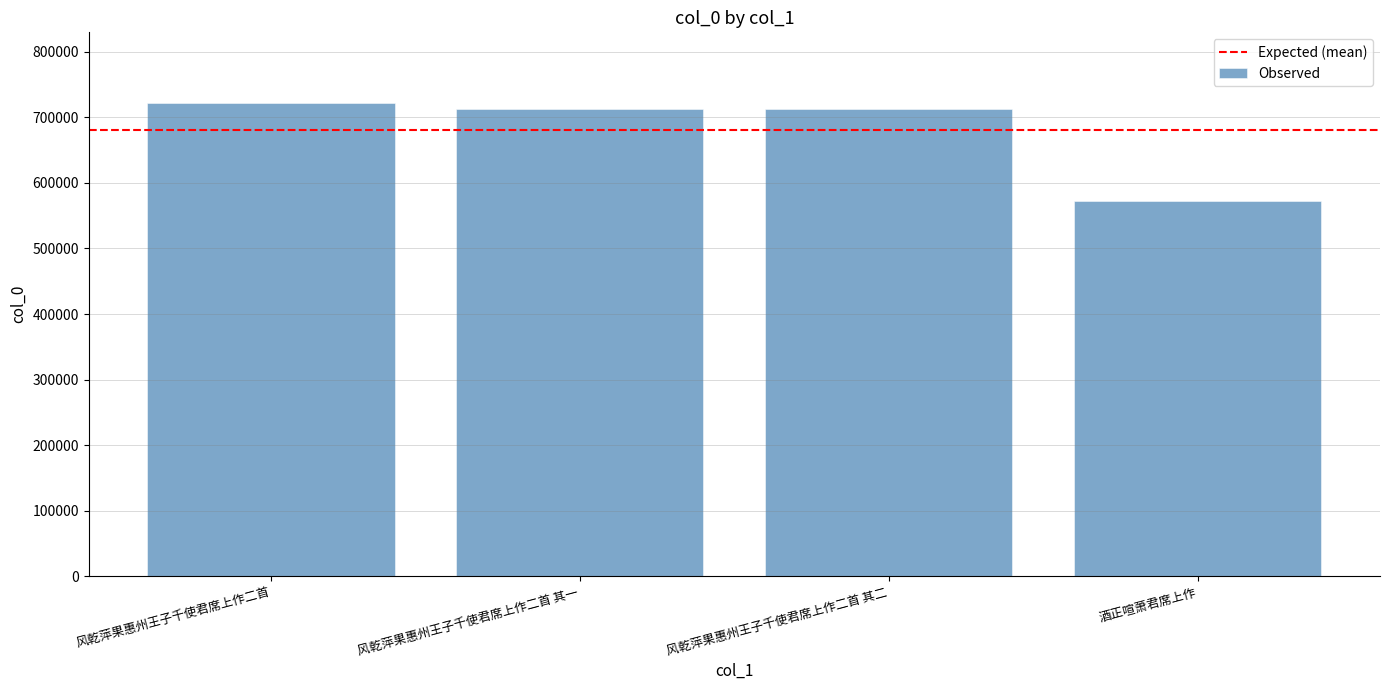

At which category does the chart reach its minimum across all series?

酒正喧萧君席上作